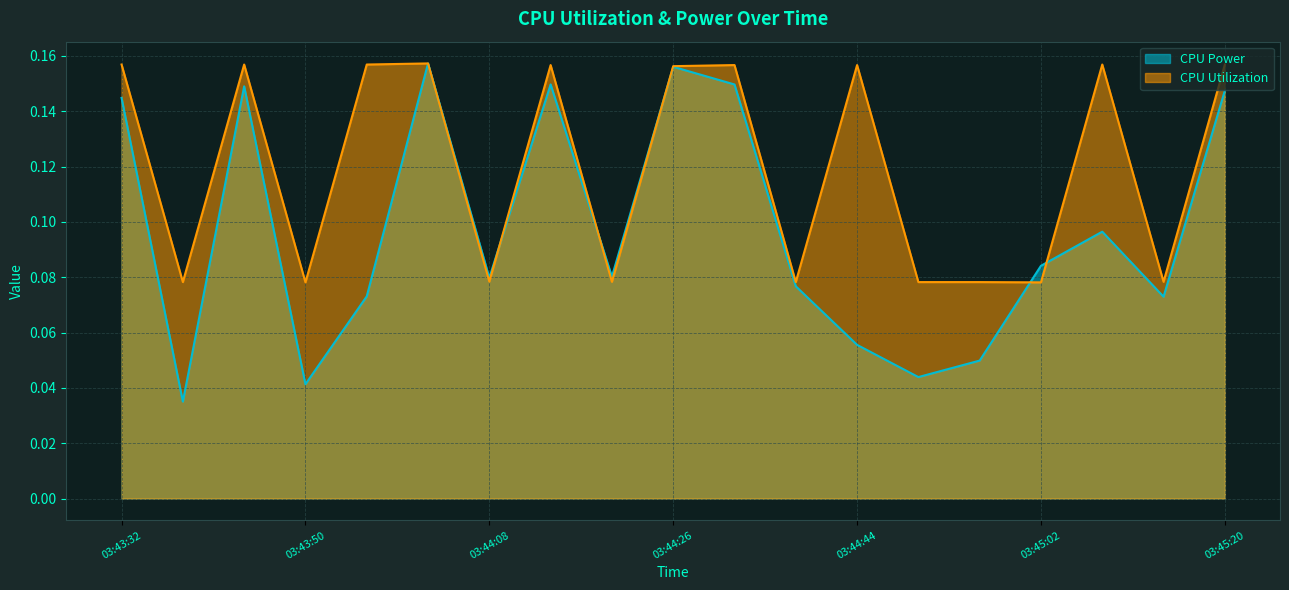

What is the sum of the CPU Utilization values at 03:44:20 and 03:43:38?

0.2